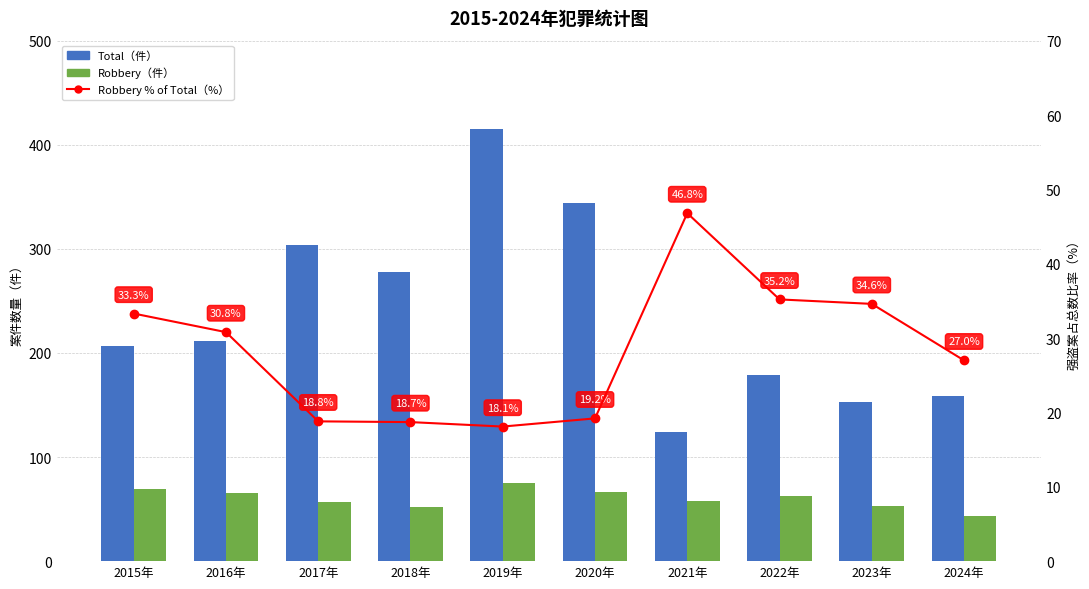

What is the minimum value for Robbery（件）?

43.0